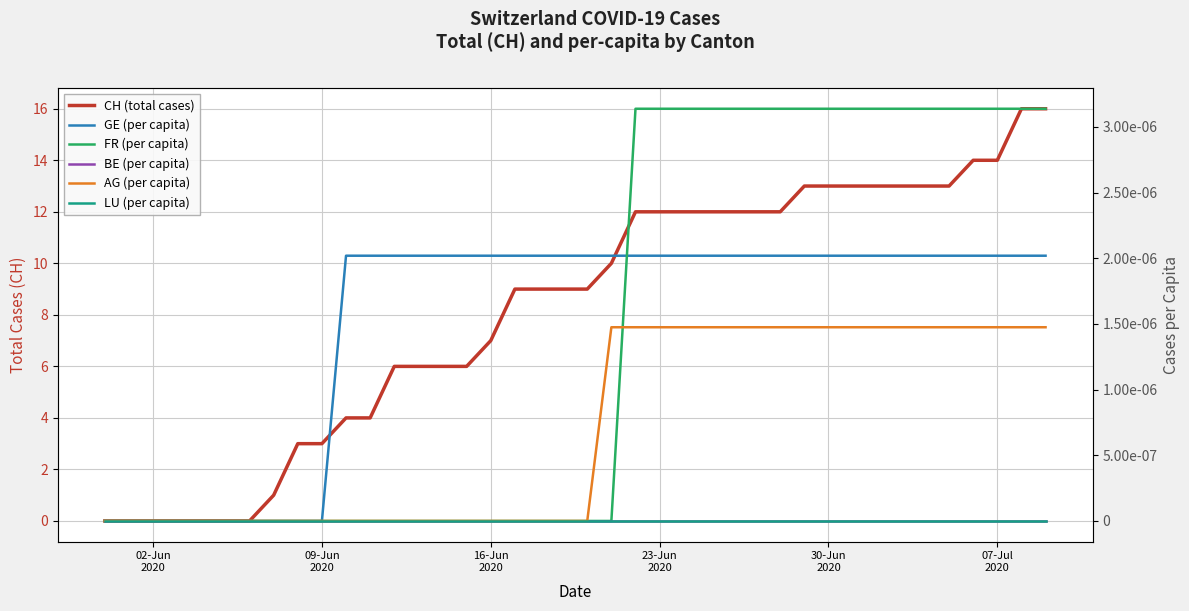

True or false: CH (total cases) and BE (per capita) intersect in this chart.

False